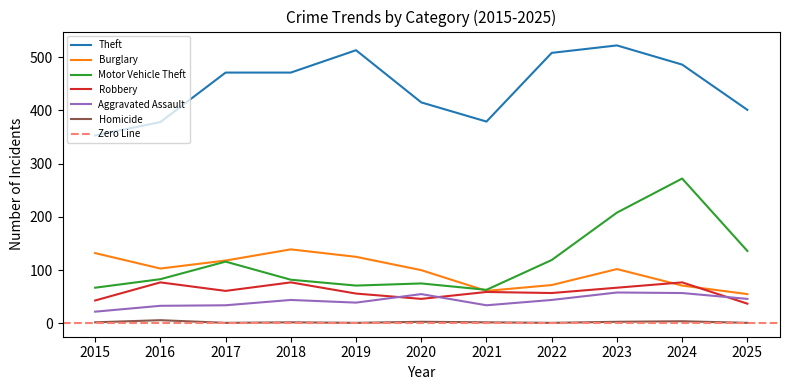

At which label is Homicide closest to 3?

2020